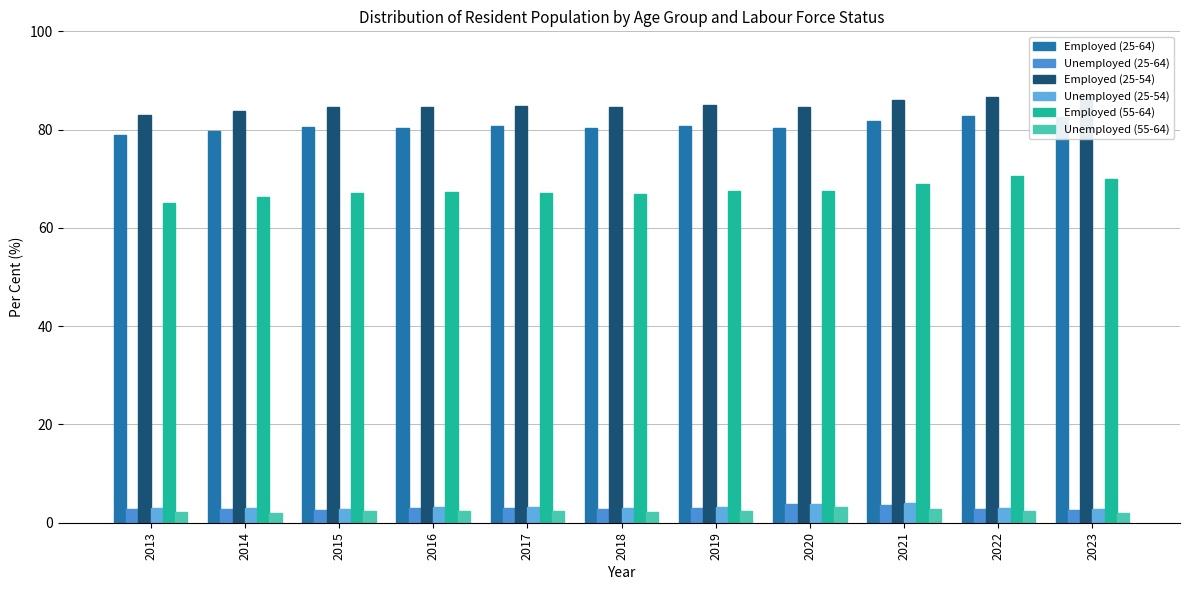

What is the value of the Unemployed (55-64) bar at the 10th from the left?

2.3